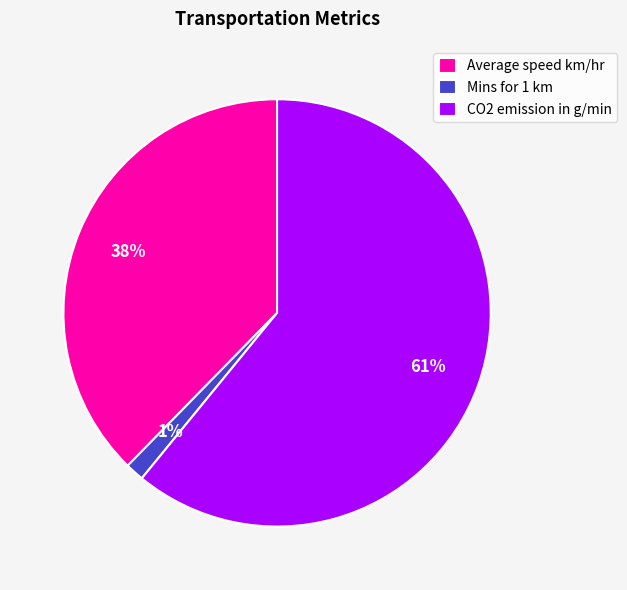

To the nearest percent, what portion does Mins for 1 km represent?

1%